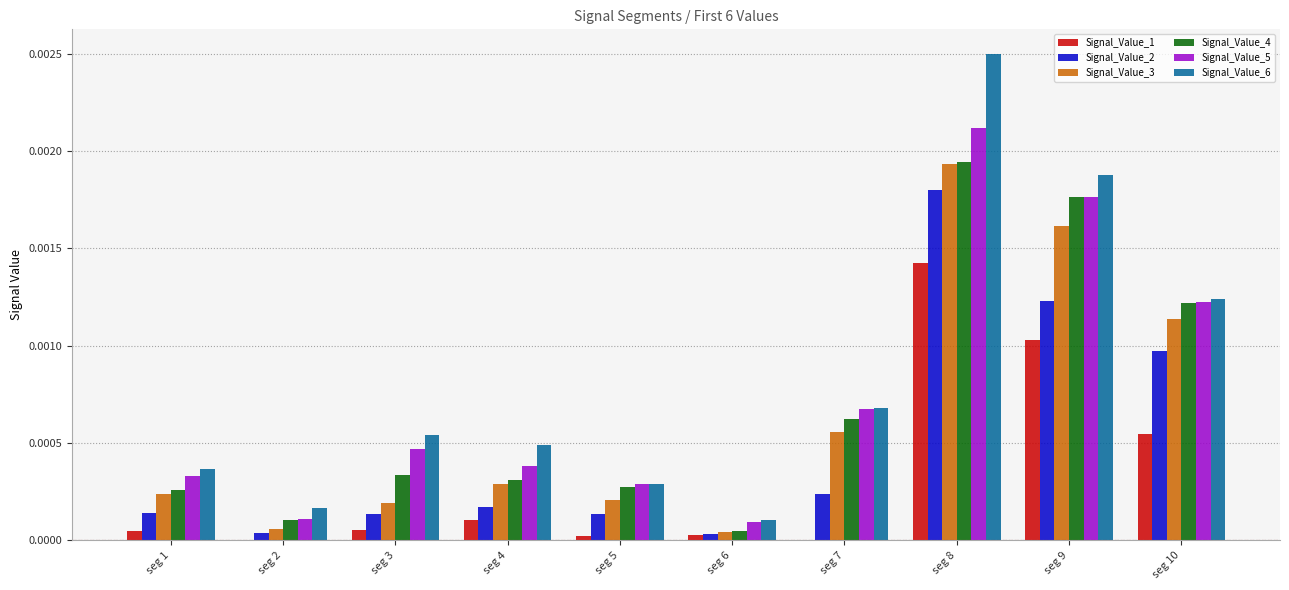

Is the value of Signal_Value_5 at seg 3 greater than the value of Signal_Value_3 at seg 10?

No